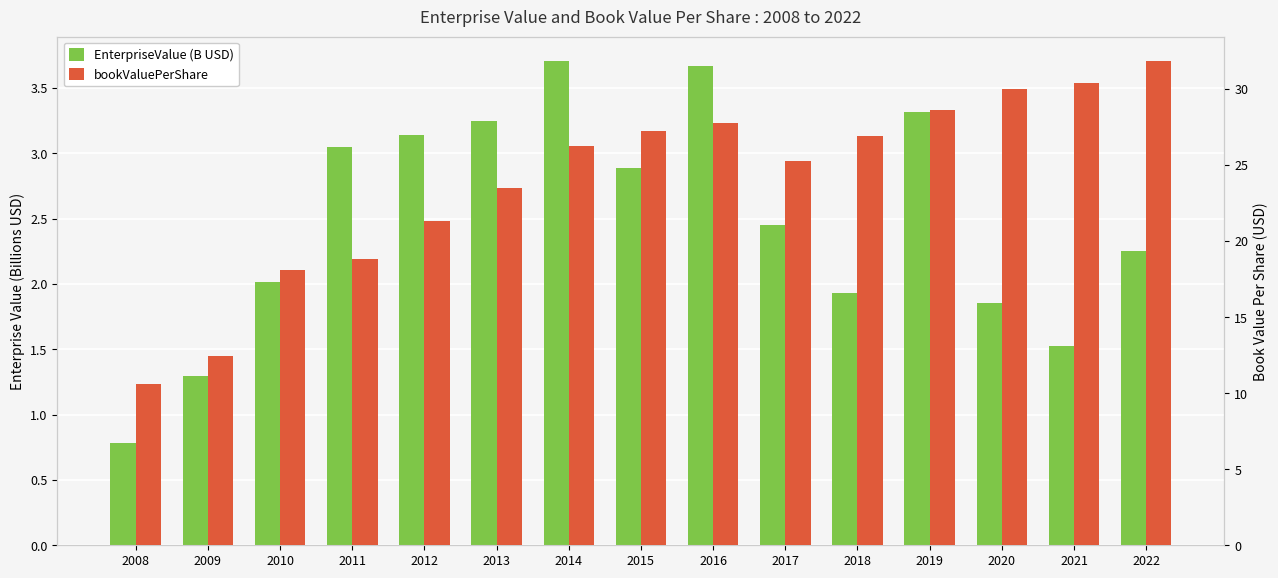

What is the value of the bookValuePerShare bar at the 11th from the left?

26.9